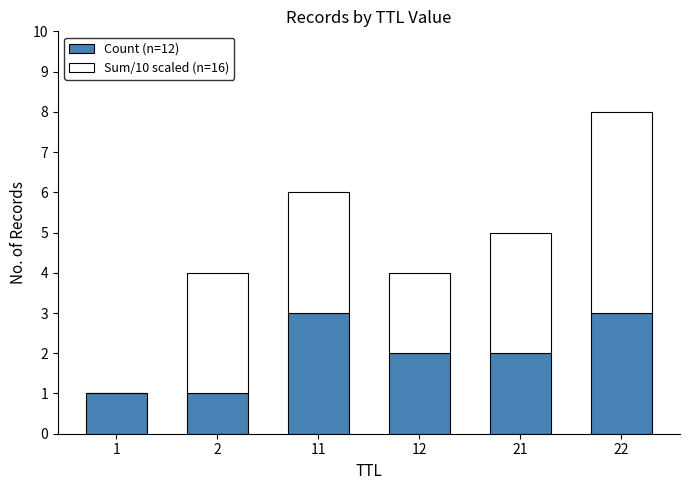

What is the highest value of the Count (n=12) series?

3